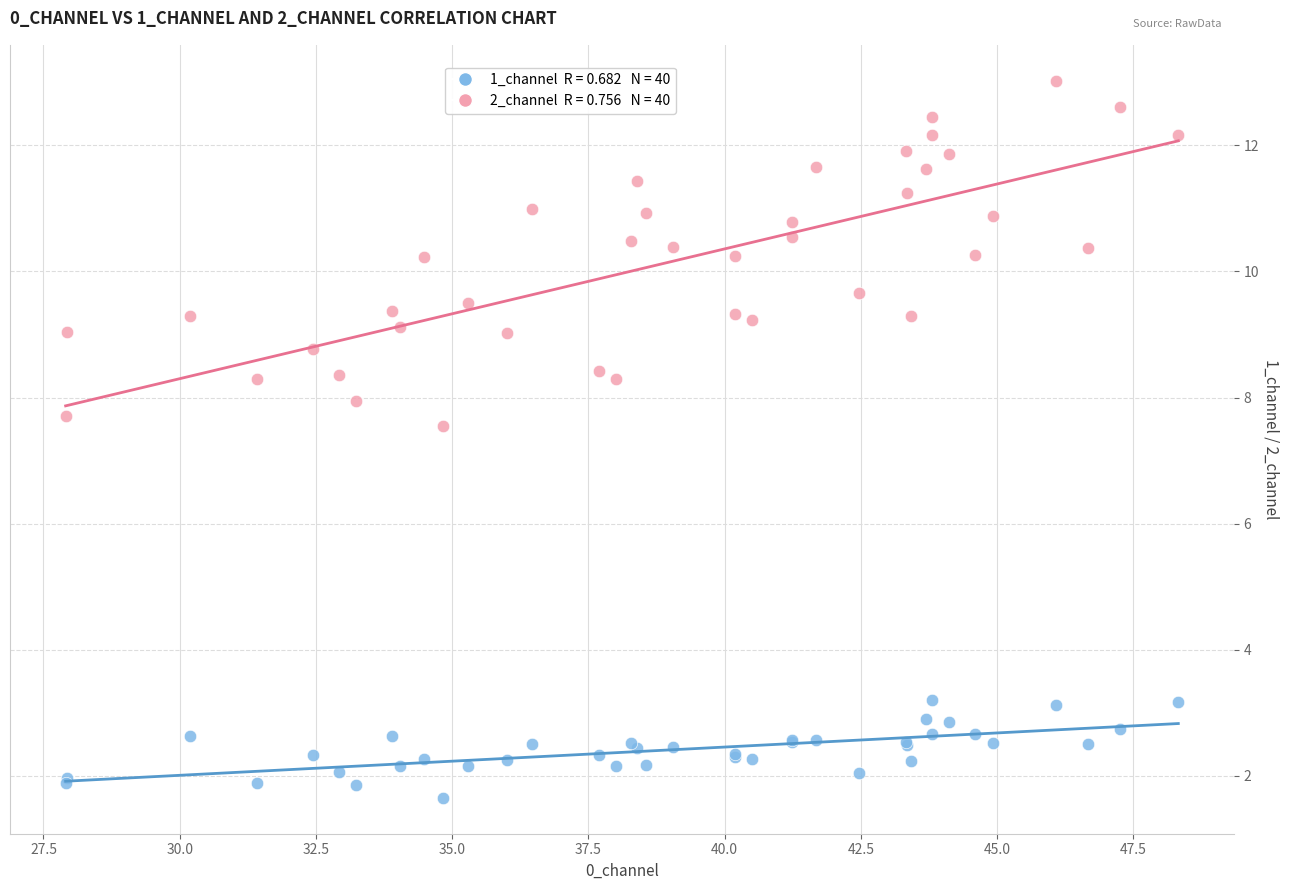

Across all series, what Y value is closest to 7?

7.5